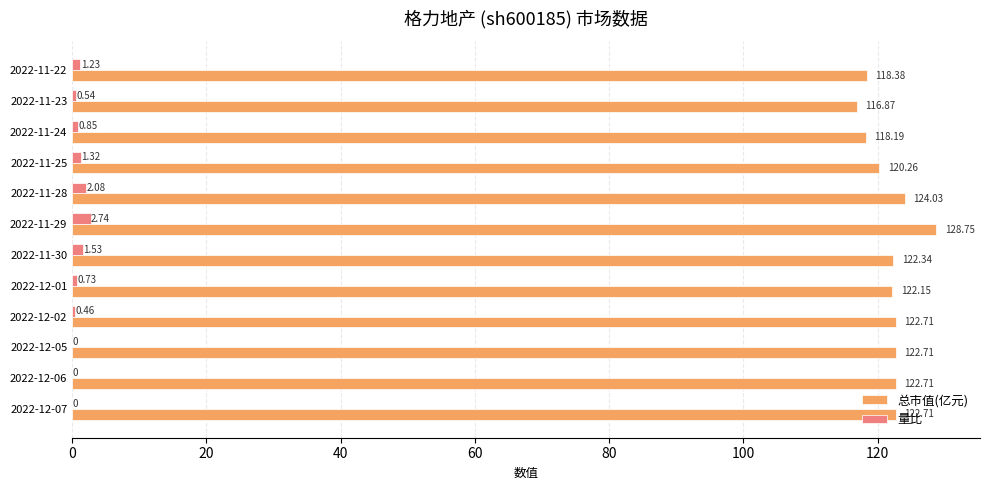

What is the maximum value for 总市值(亿元)?

128.8